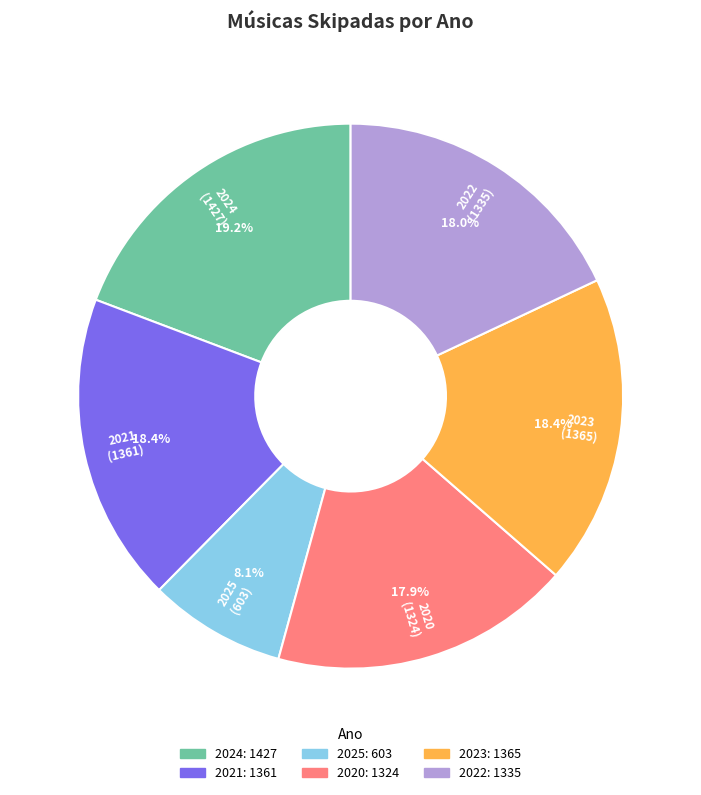

To the nearest percent, what is the difference between the largest and smallest slice percentages?

11%